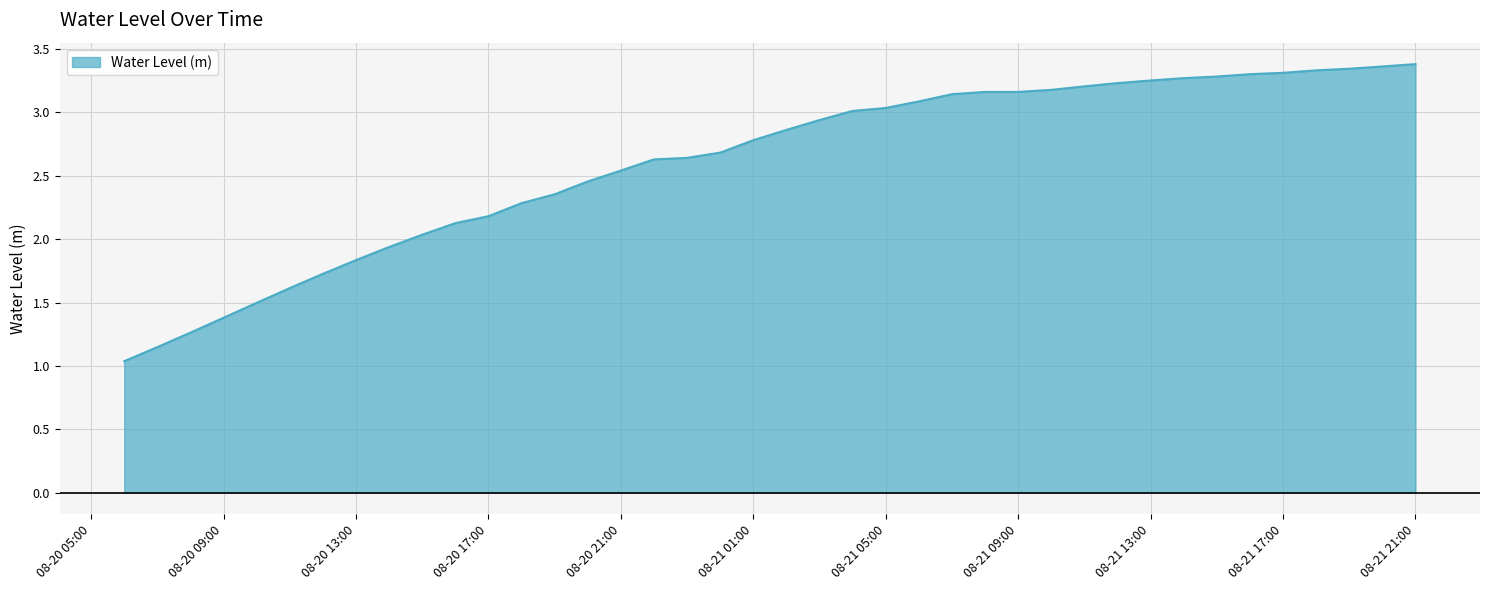

What is the difference between the maximum and minimum values?

2.3